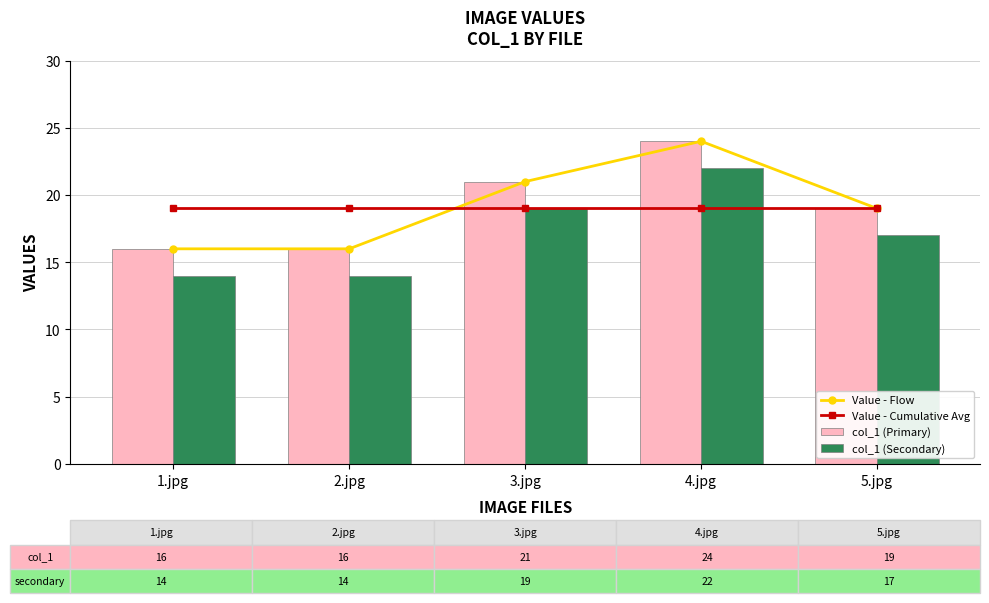

What is the difference between the maximum and minimum values in the col_1 (Secondary) series?

8